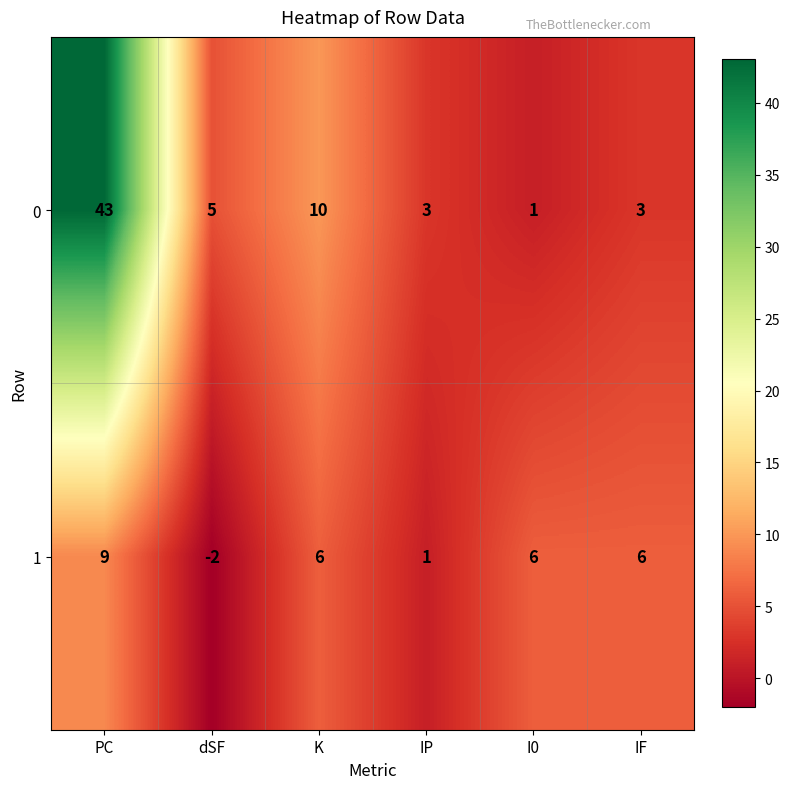

Reading right to left, extract all data points from this chart.

0: IF=3	I0=1	IP=3	K=10	dSF=5	PC=43
1: IF=6	I0=6	IP=1	K=6	dSF=-2	PC=9